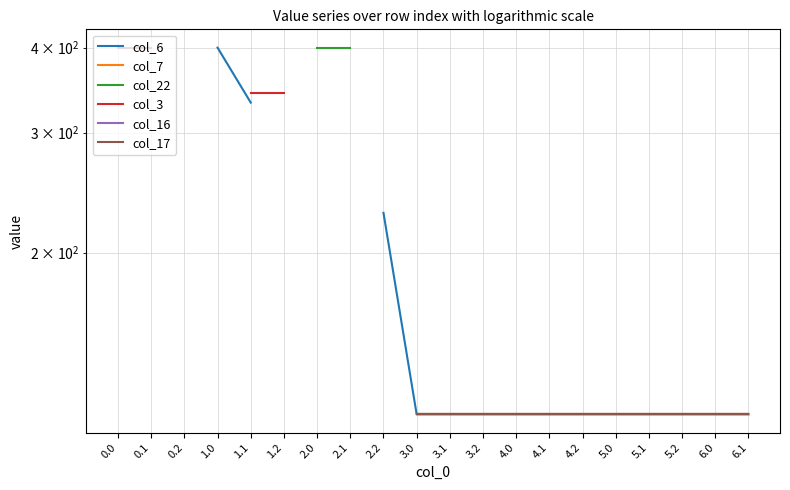

True or false: col_6 and col_22 cross at least once.

False